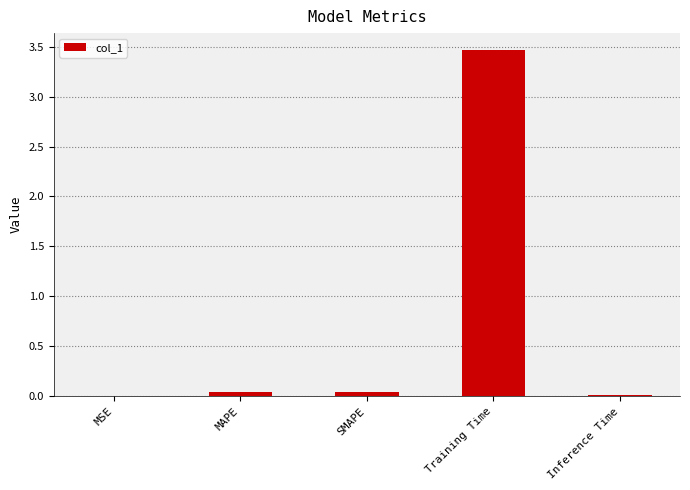

How many distinct data groups are displayed?

1